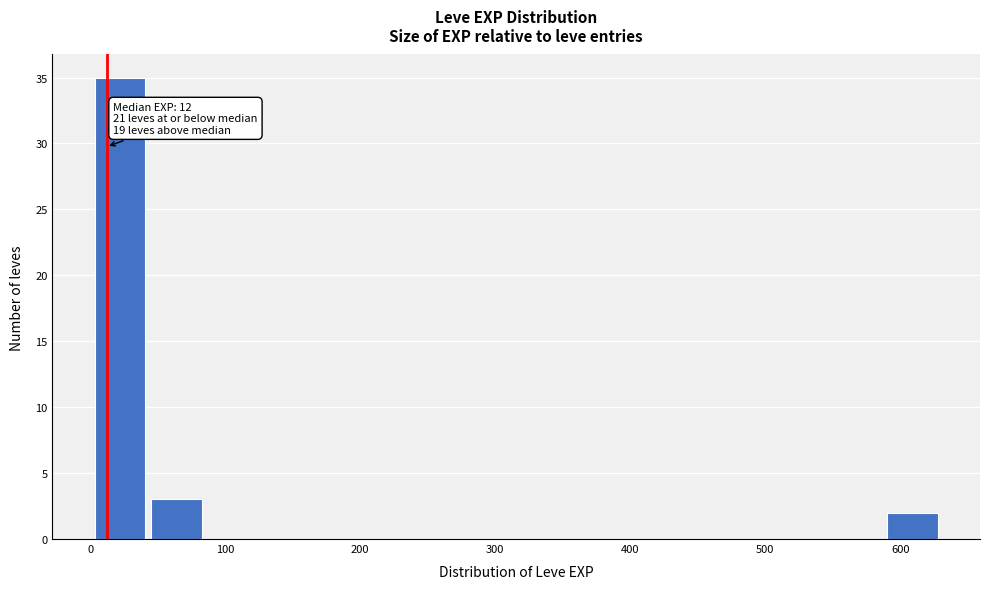

Which range on the x-axis has the tallest bar?

0 to 40